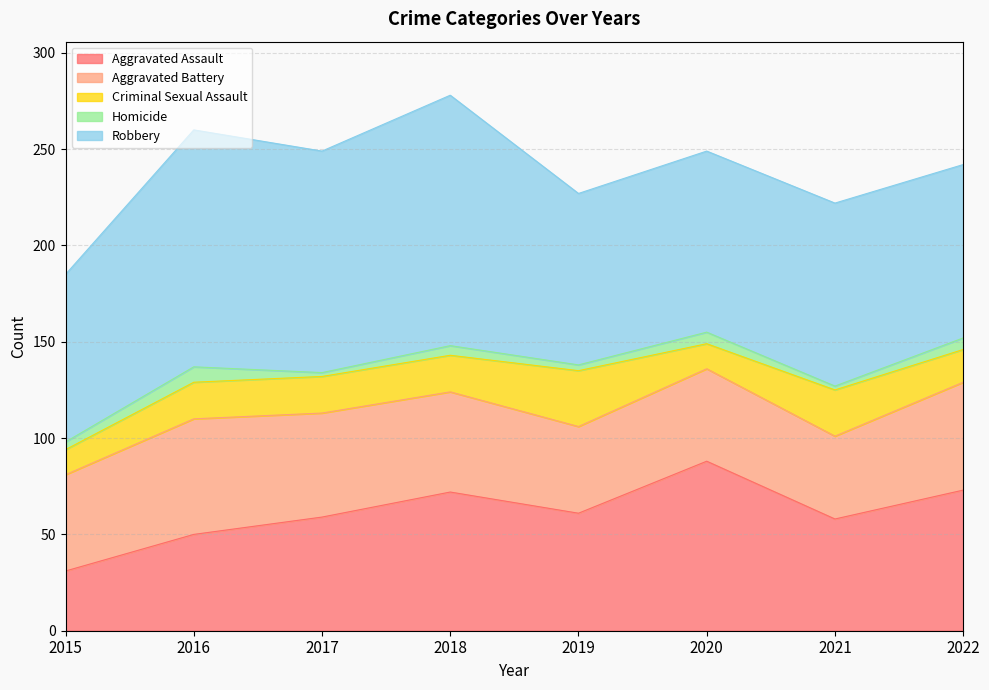

How many data points in Homicide are above 5?

3